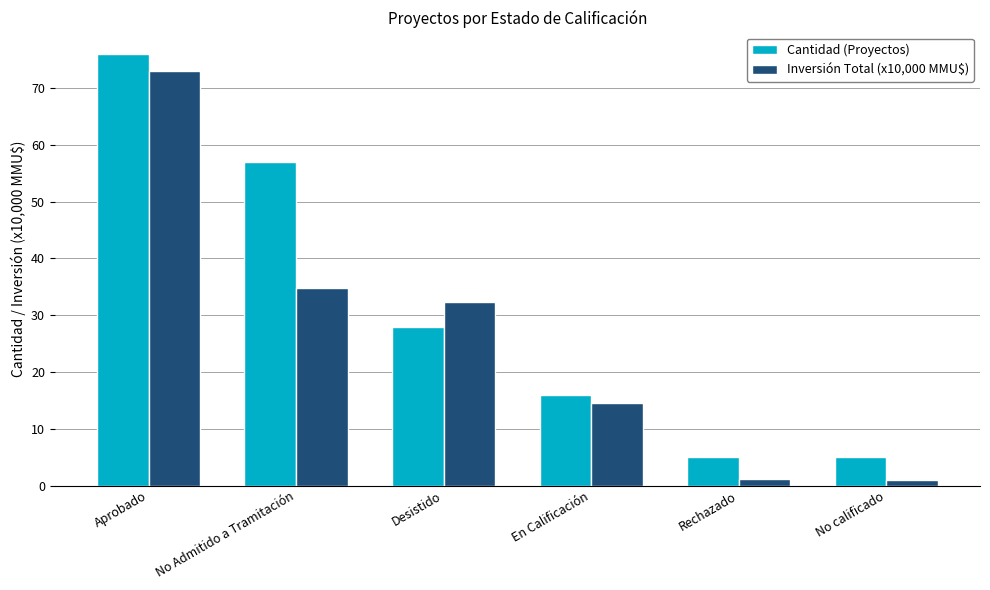

Between No Admitido a Tramitación and Rechazado, which series saw the biggest shift?

Cantidad (Proyectos)